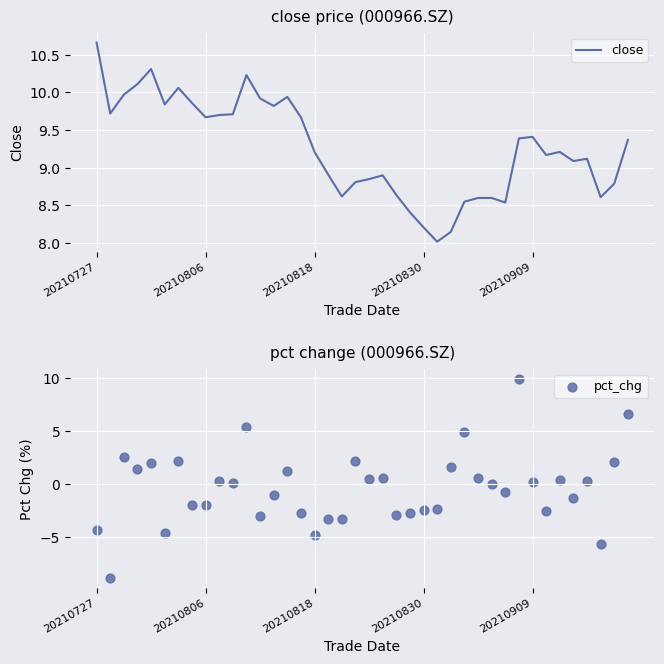

What is the total value across all series at 9?

10.0